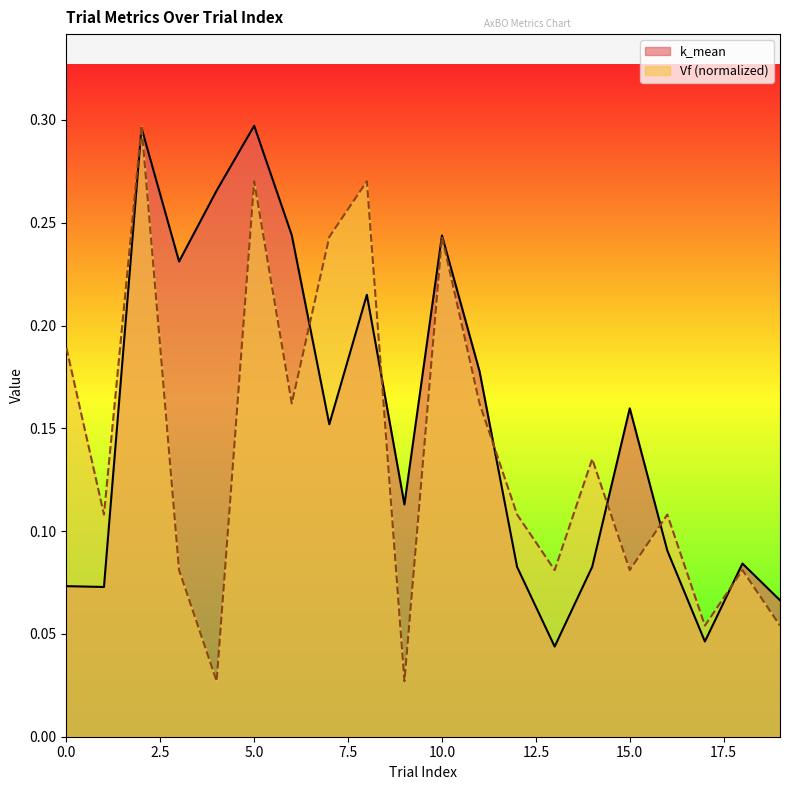

List the series in order of their peak value, highest first.

k_mean, Vf